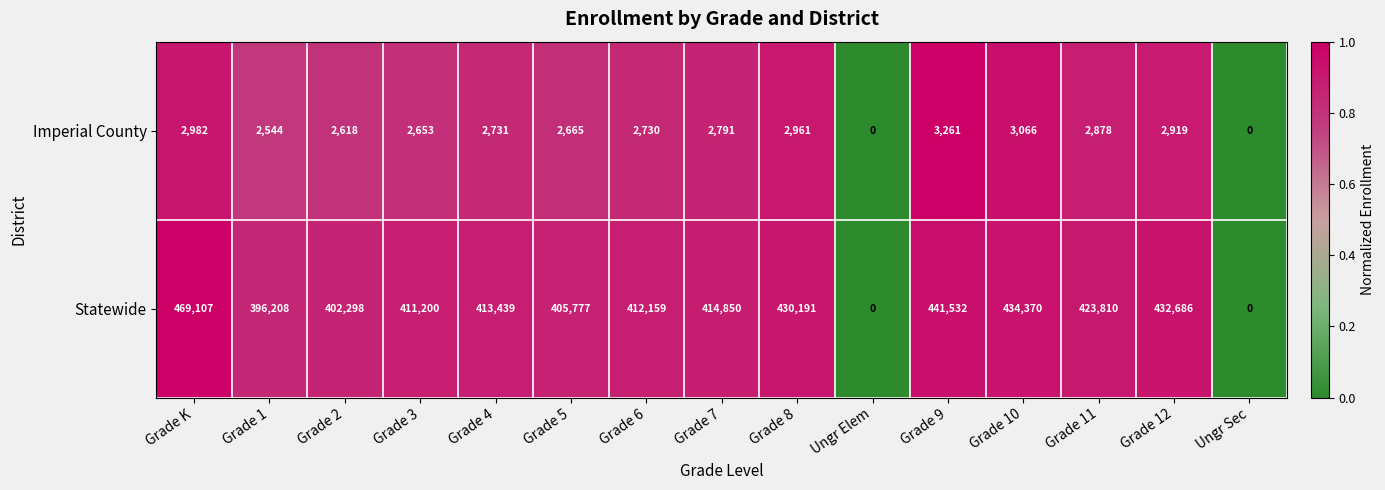

What is the total value across all series at Grade 11?

426688